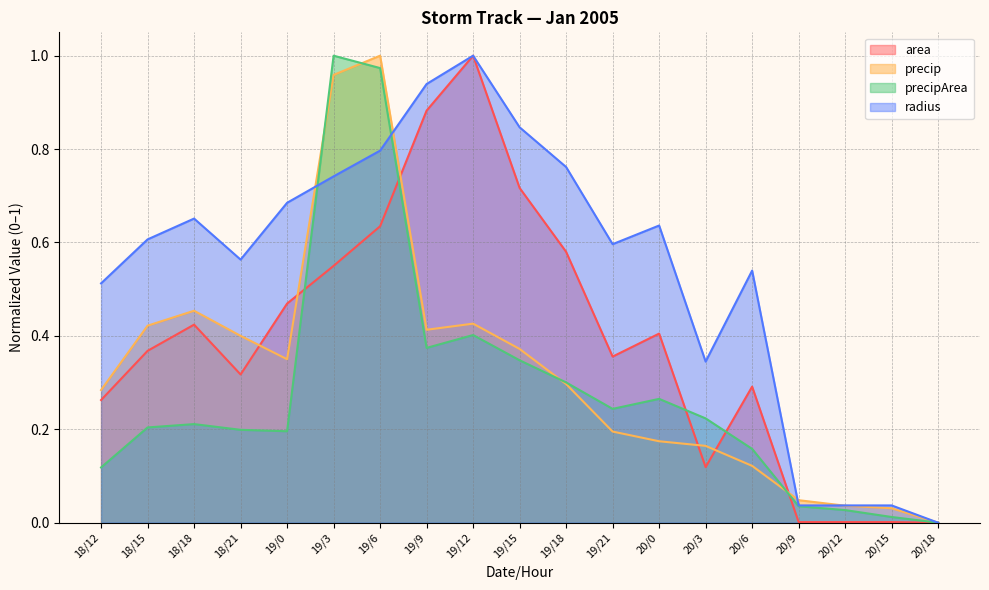

The value of area at 20/0 is 0.7. True or false?

False